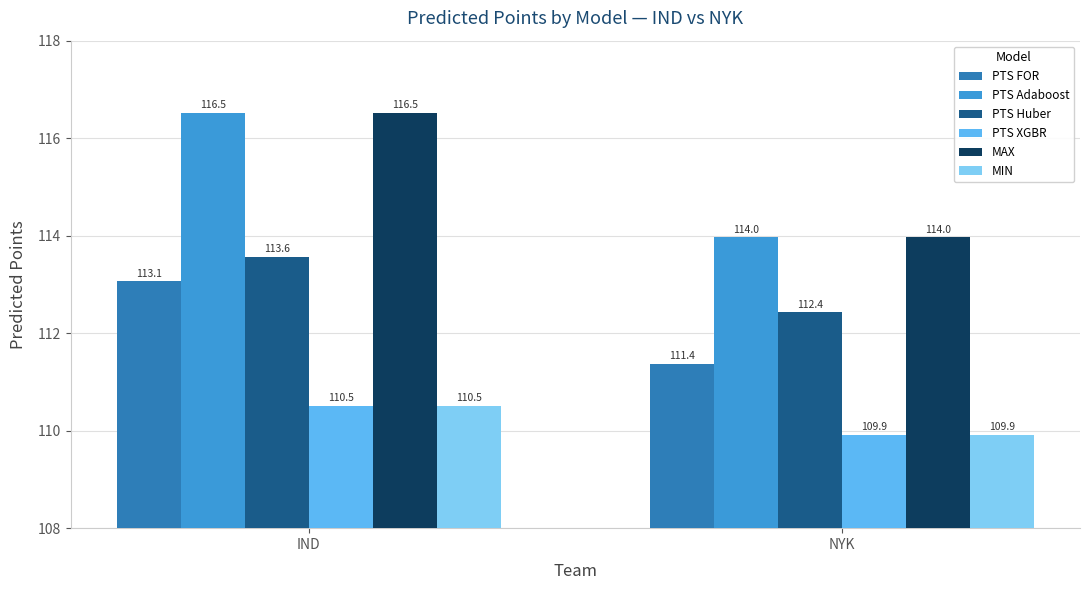

What position from the right is NYK?

1